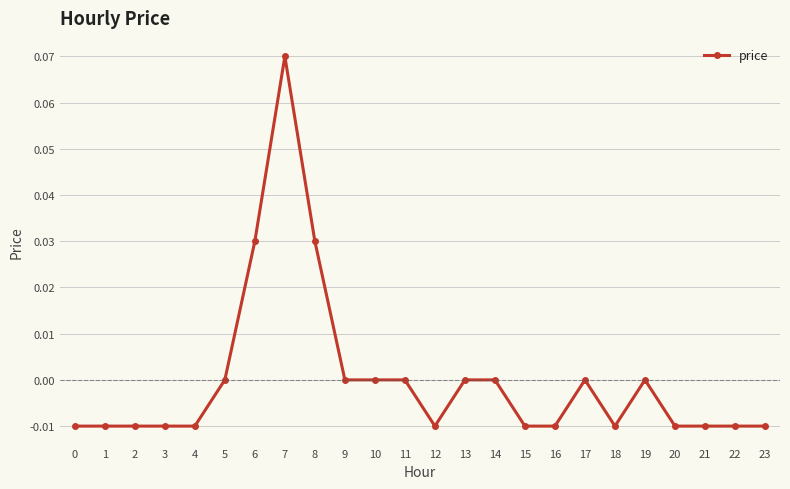

Which category has the highest value across all series?

7